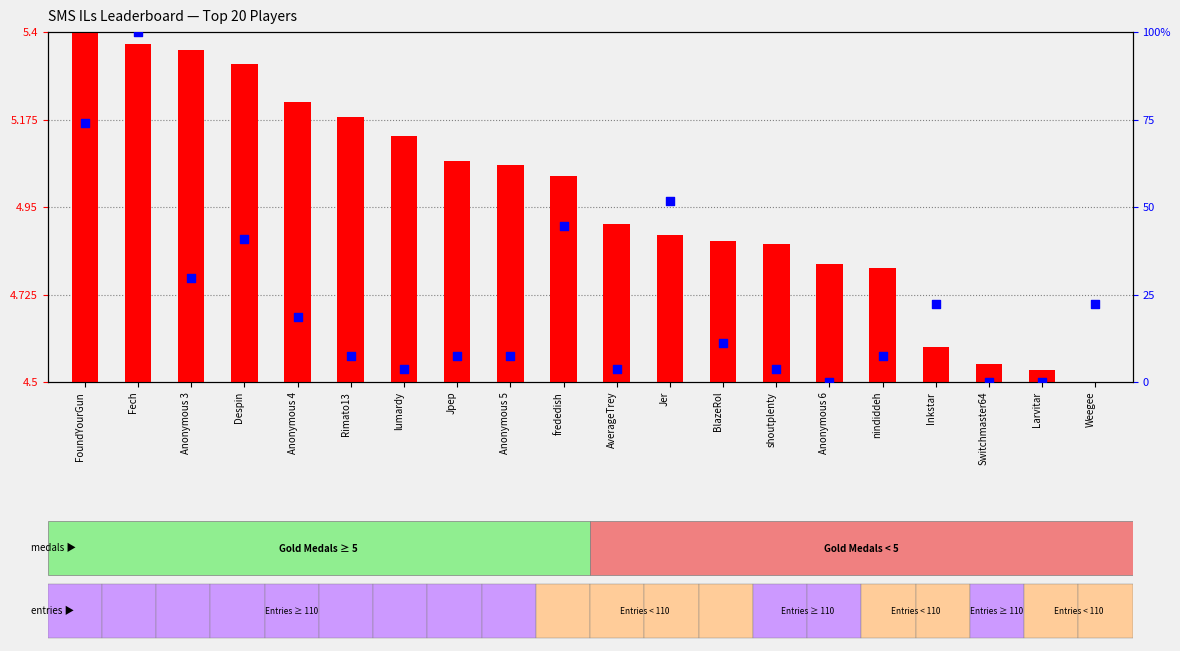

Is the value of percentile rank within the sample at Despin greater than the value of transformed count at BlazeRol?

Yes